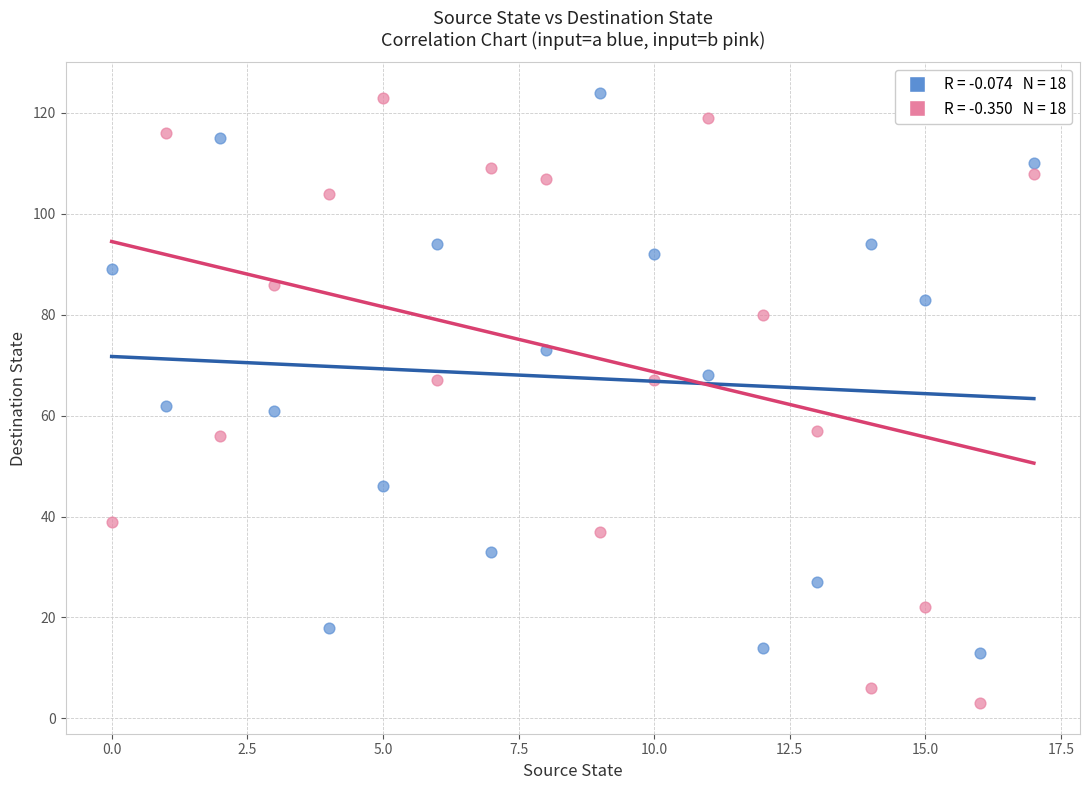

Across all data points, what is the range of Y values (max minus min)?

121